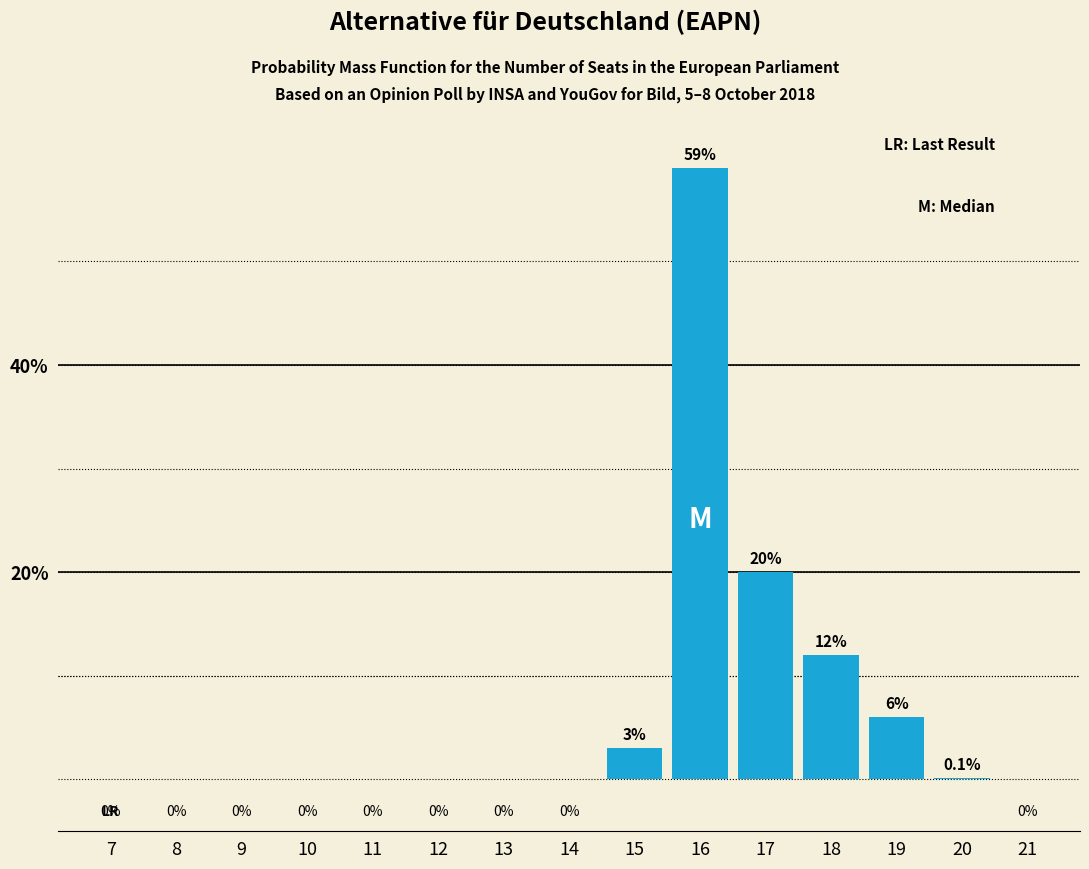

Are the bars horizontal?

No